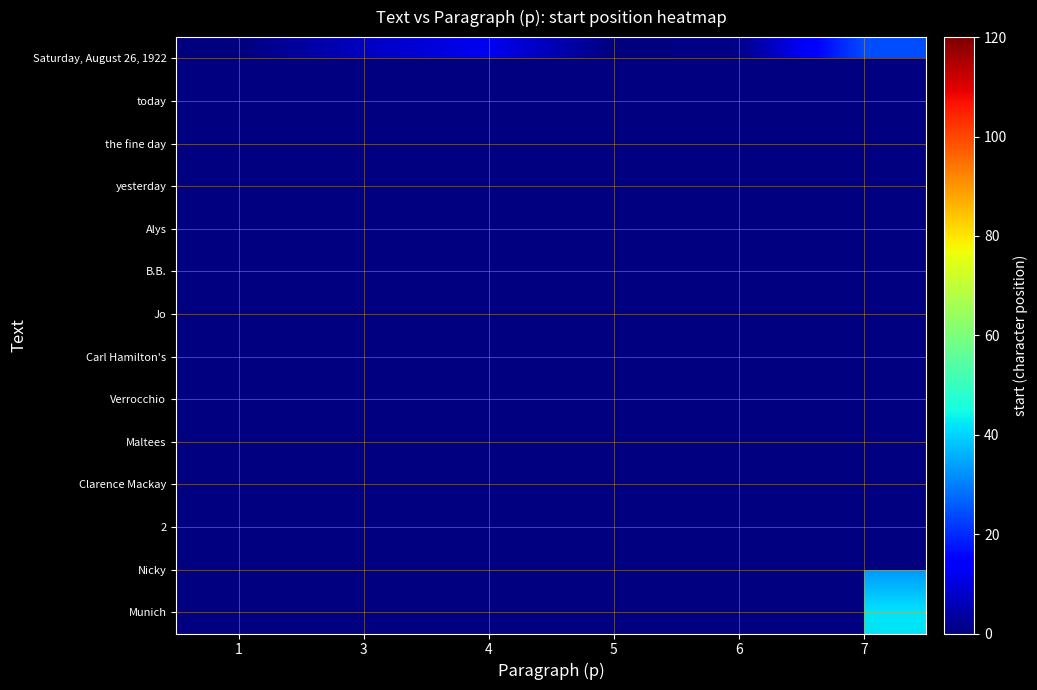

What is the difference between the maximum and minimum values in the Saturday, August 26, 1922 series?

24.0